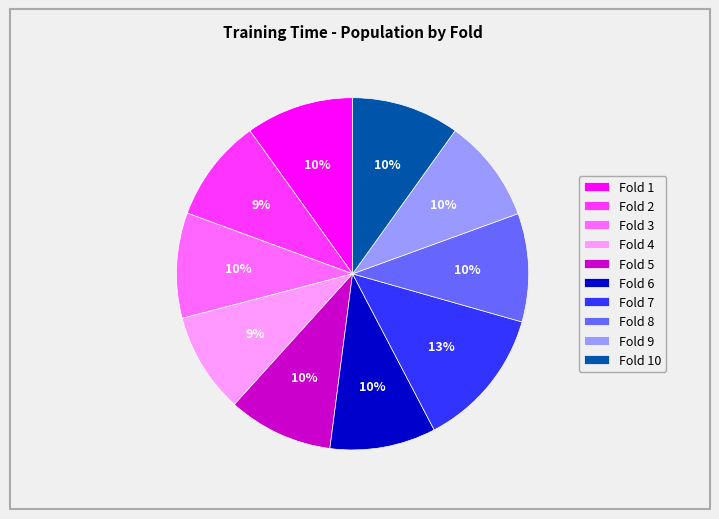

To the nearest percent, what is the difference between the largest and smallest slice percentages?

4%